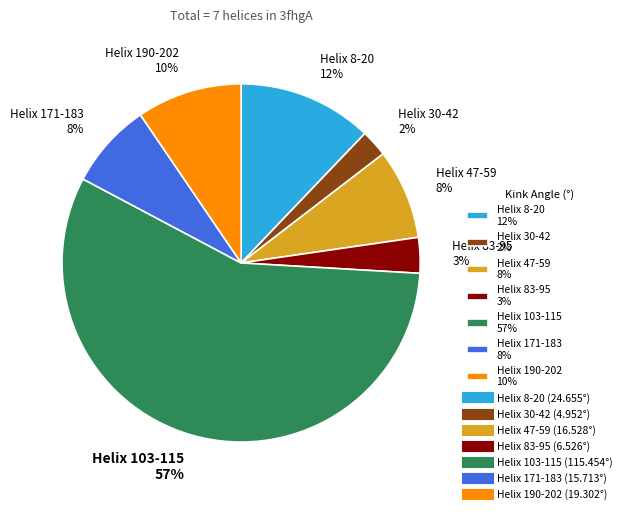

What is the largest slice in the pie chart?

Helix 103-115